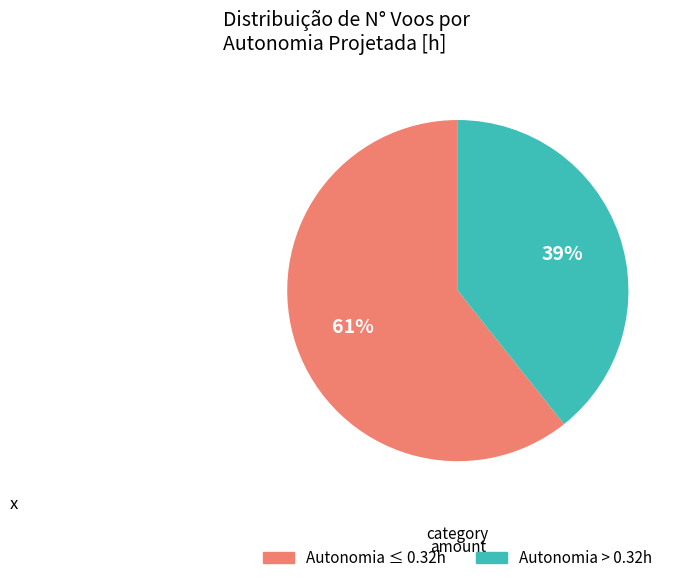

To the nearest percent, what is the combined percentage of Autonomia > 0.32h and Autonomia ≤ 0.32h?

100%